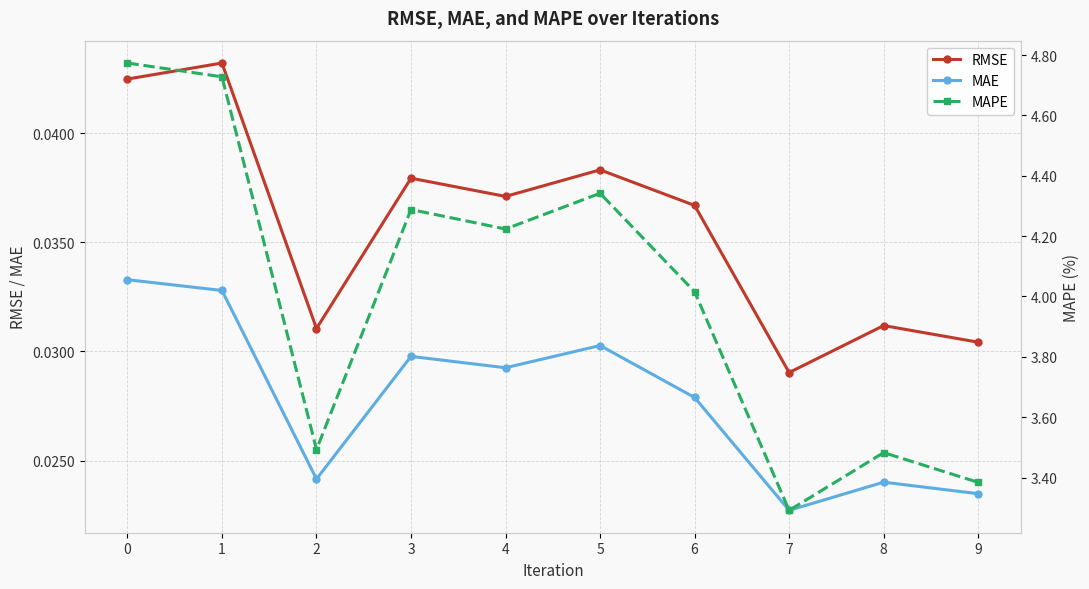

Is the value of MAPE at 0 greater than the value of MAE at 5?

Yes